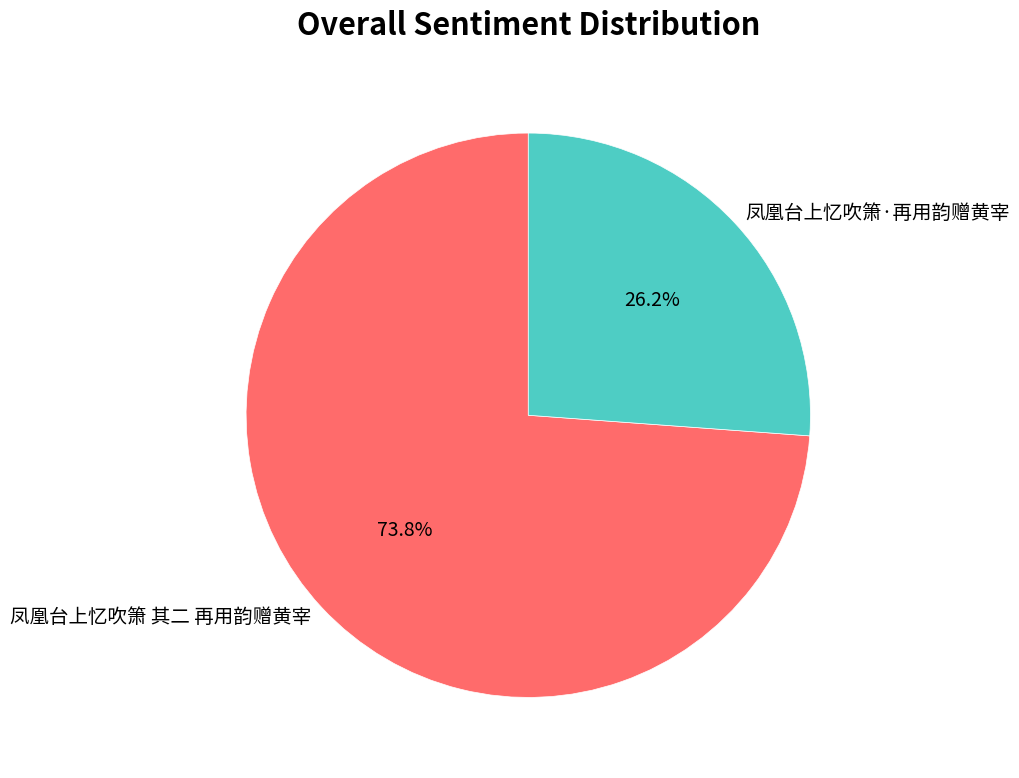

Approximately how many times larger is the value at 凤凰台上忆吹箫·再用韵赠黄宰 compared to 凤凰台上忆吹箫 其二 再用韵赠黄宰?

0.4